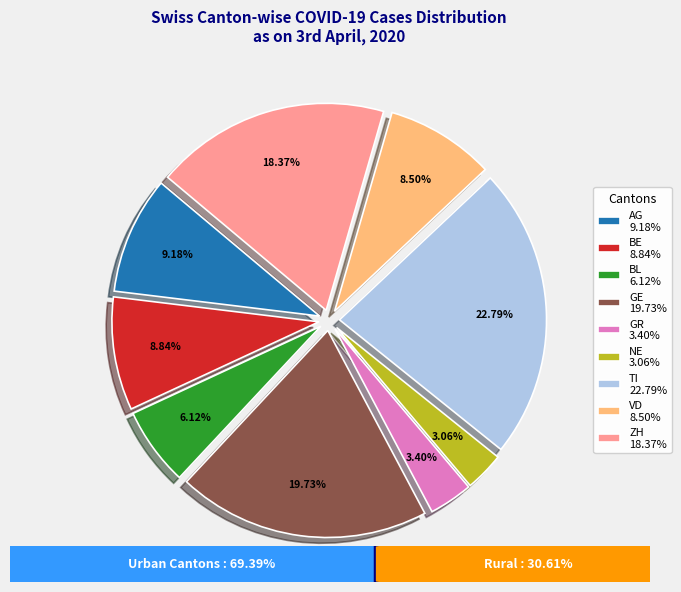

Count the number of slices in the pie.

9